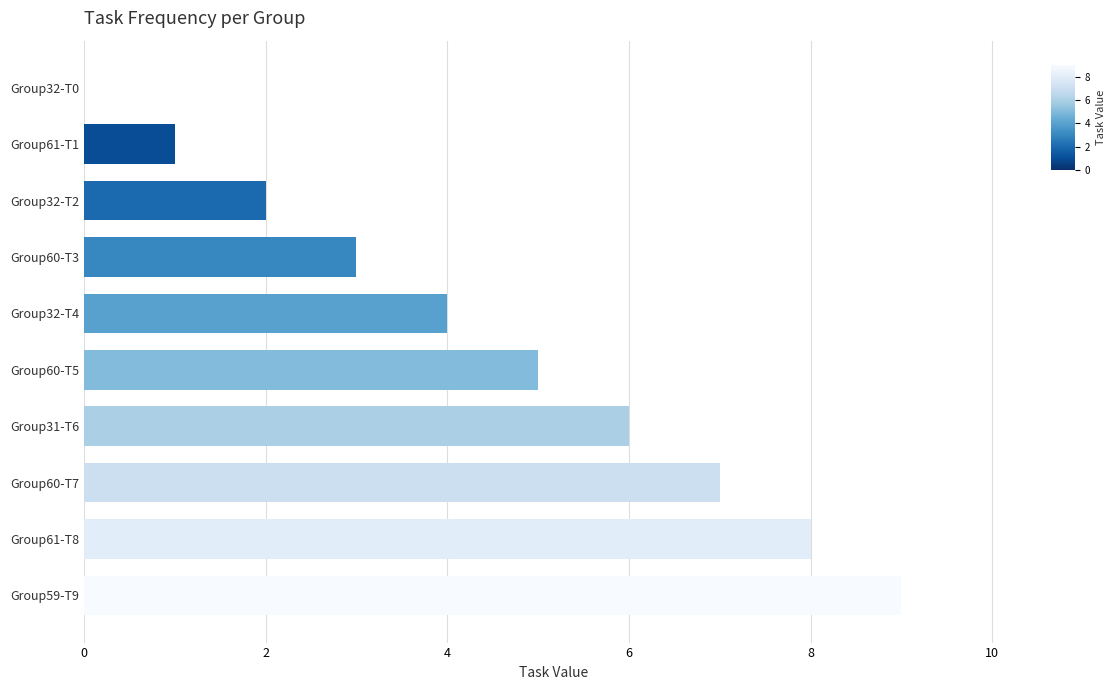

True or false: the data shows 1 at Group32-T2.

False